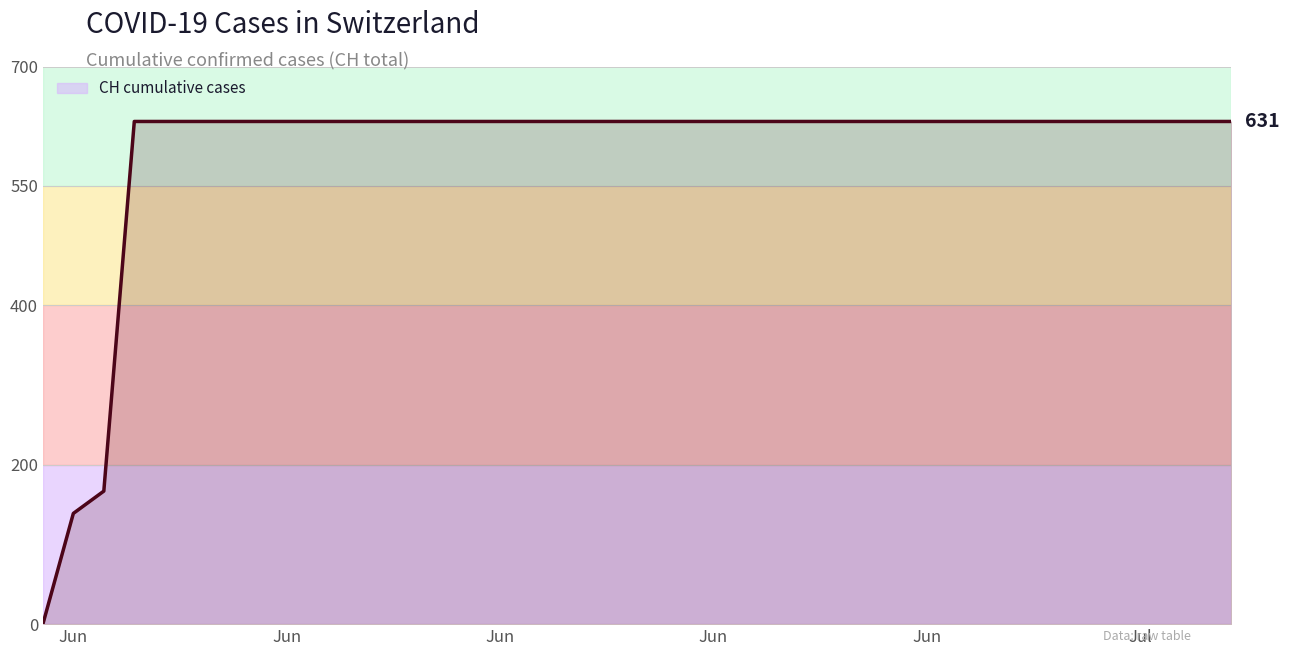

What is the maximum value shown in the chart?

631